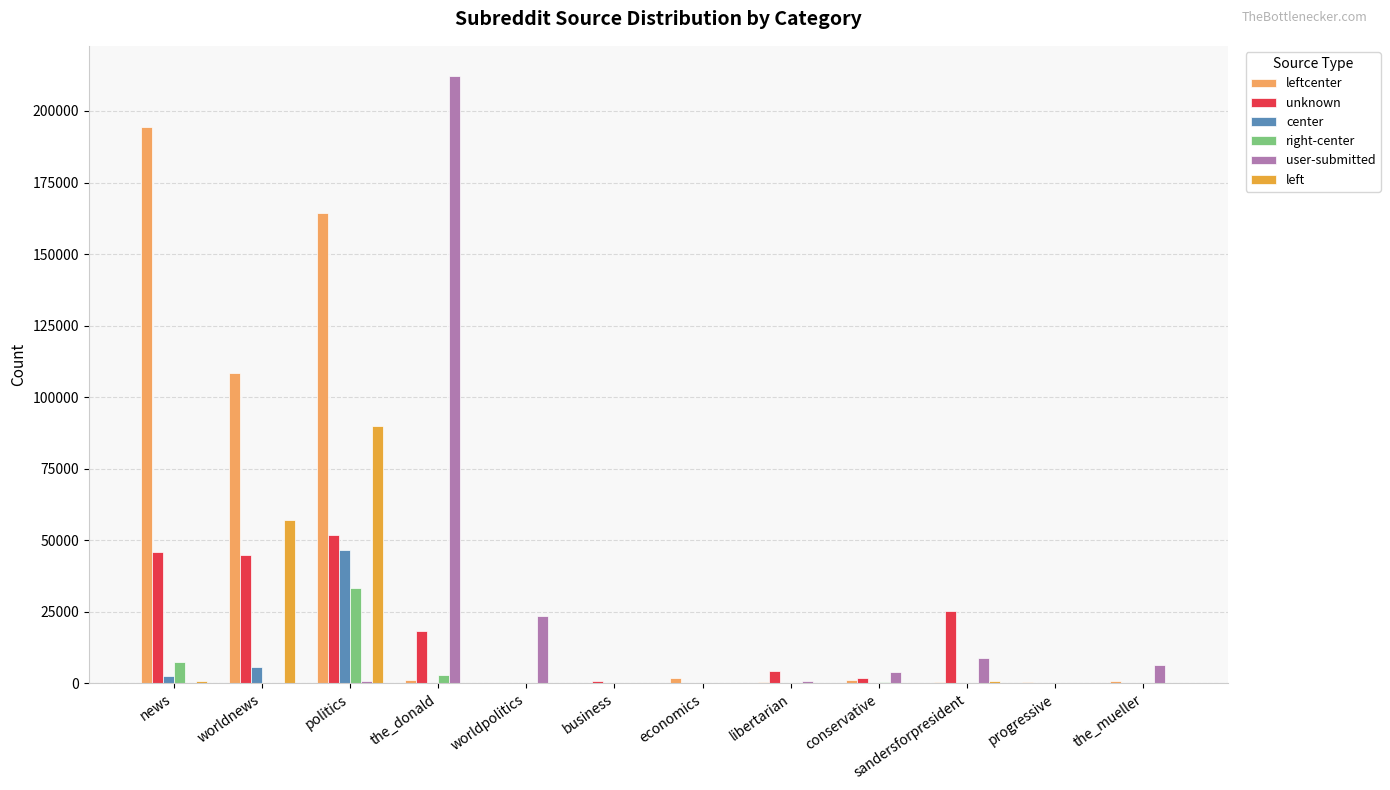

How many distinct data groups are displayed?

6